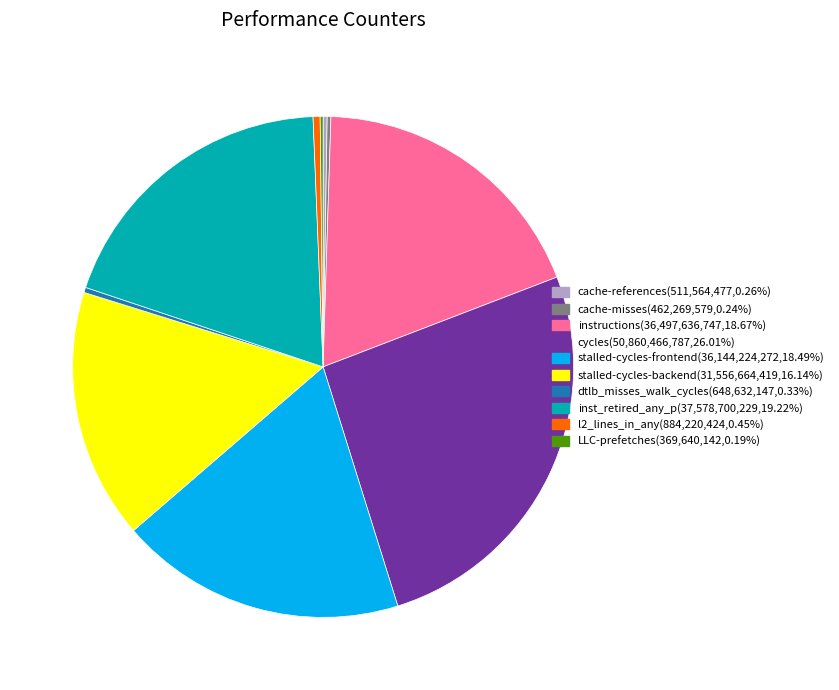

Which slice is the largest?

cycles